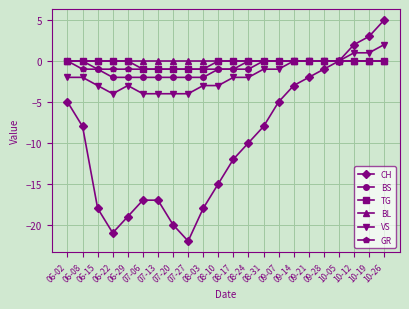

Reading right to left, extract all data points from this chart.

CH: 5	3	2	0	-1	-2	-3	-5	-8	-10	-12	-15	-18	-22	-20	-17	-17	-19	-21	-18	-8	-5
BS: 0	0	0	0	0	0	0	0	0	-1	-1	-1	-2	-2	-2	-2	-2	-2	-2	-1	0	0
TG: 0	0	0	0	0	0	0	0	0	0	0	0	-1	-1	-1	-1	-1	0	0	0	0	0
BL: 0	0	0	0	0	0	0	0	0	0	0	0	0	0	0	0	0	0	0	0	0	0
VS: 2	1	1	0	0	0	0	-1	-1	-2	-2	-3	-3	-4	-4	-4	-4	-3	-4	-3	-2	-2
GR: 0	0	0	0	0	0	0	0	0	0	-1	-1	-1	-1	-1	-1	-1	-1	-1	-1	-1	0